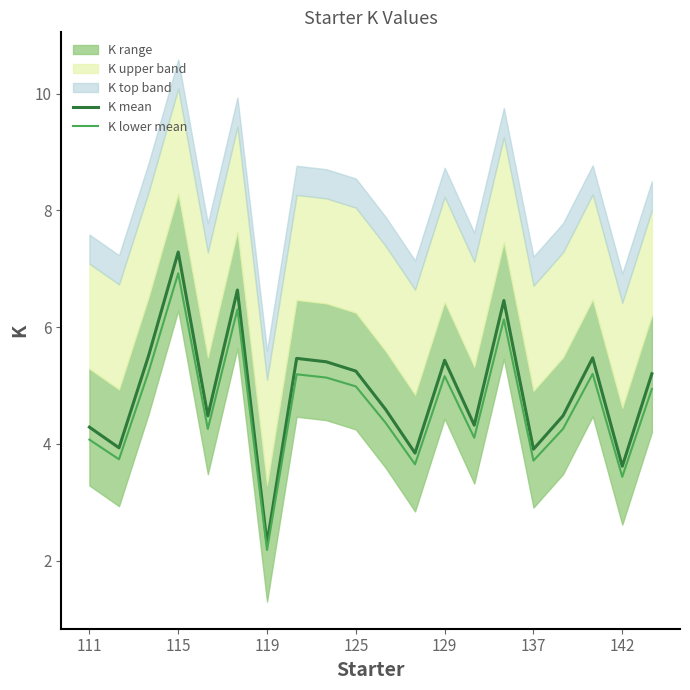

True or false: K lower mean and K mean cross at least once.

False